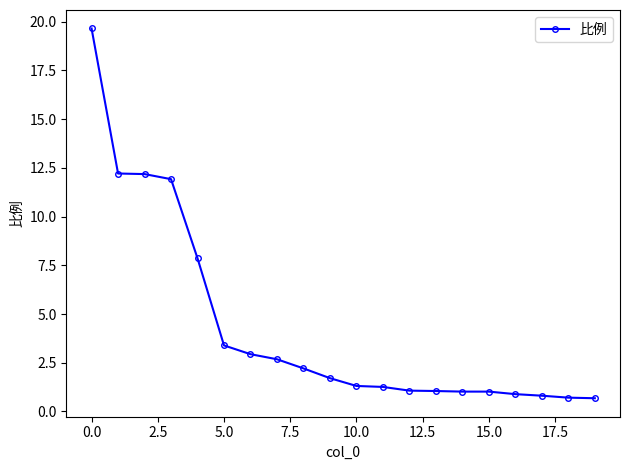

Count the number of categories in the chart.

20